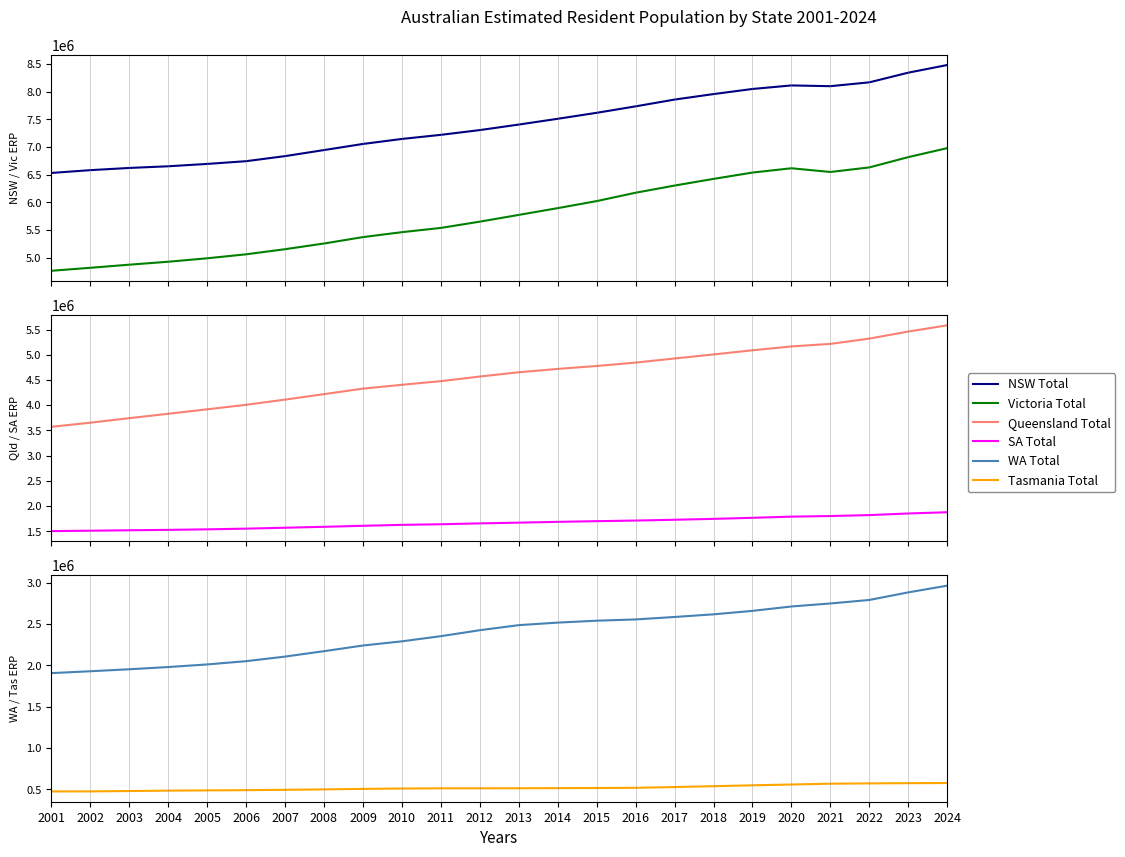

True or false: WA Total and SA Total cross at least once.

False